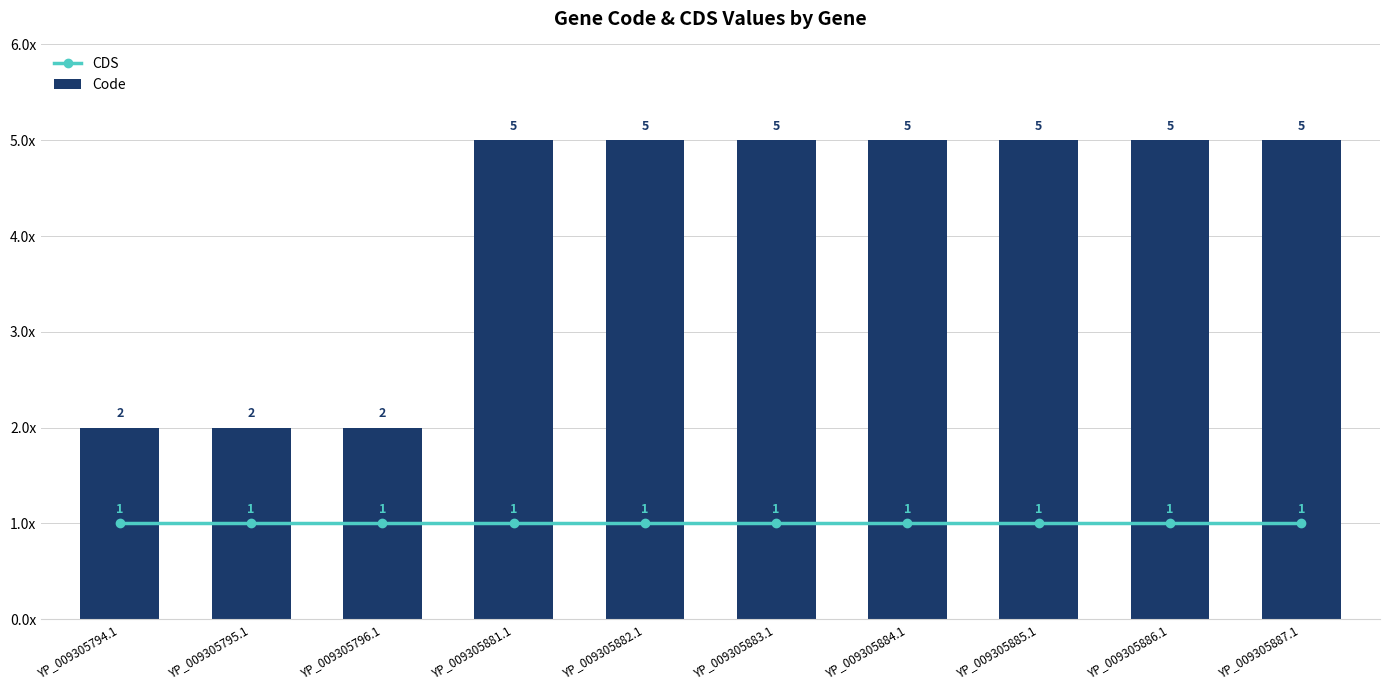

At which category does the chart reach its peak across all series?

YP_009305881.1